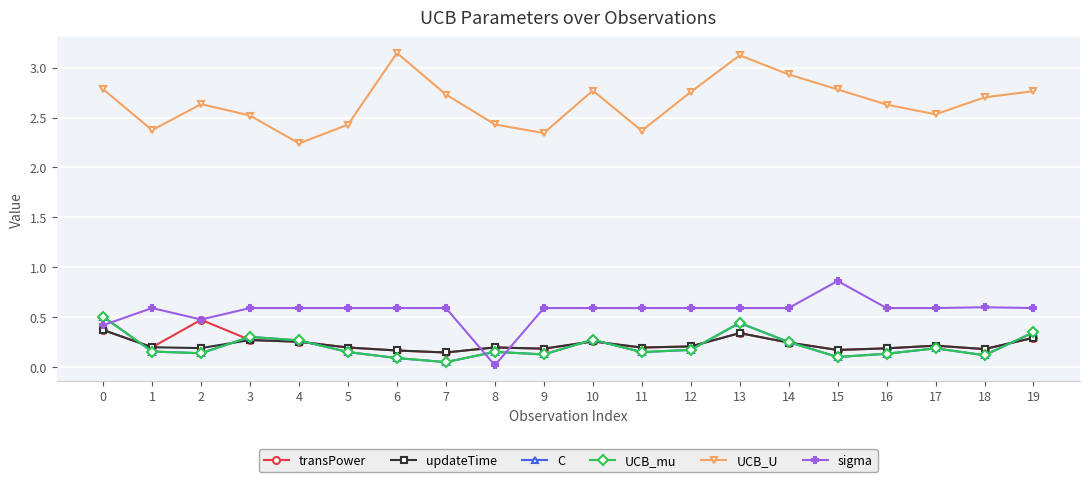

Is this an area chart (filled region under the line)?

No